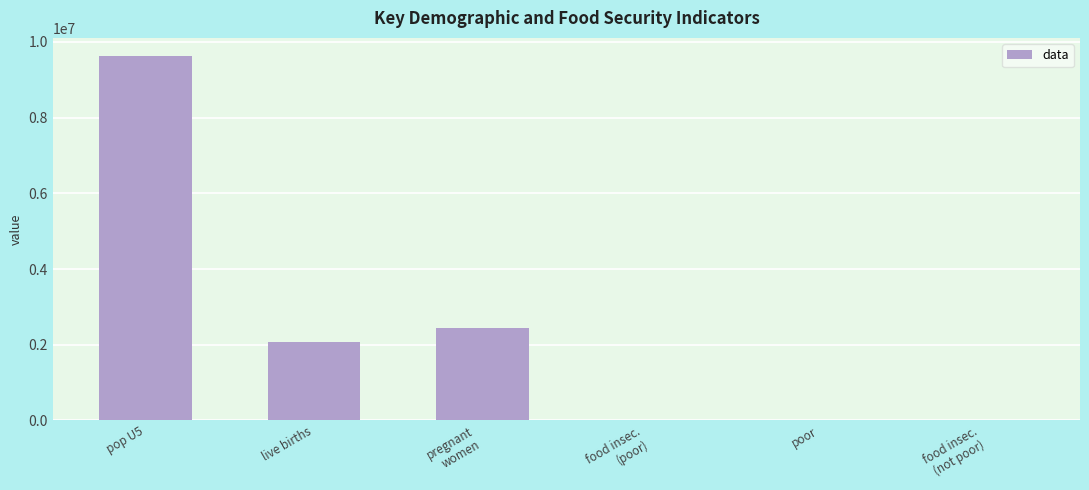

What is the greatest value displayed?

9622975.0